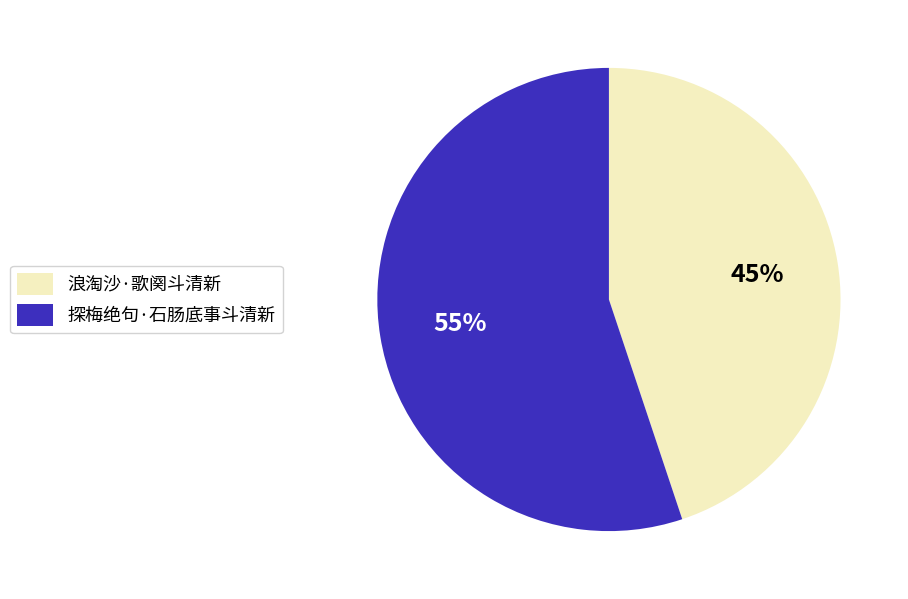

Is 浪淘沙·歌阕斗清新 the majority of the pie?

No